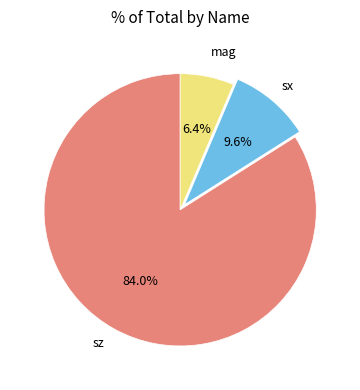

How many slices are in this pie chart?

3